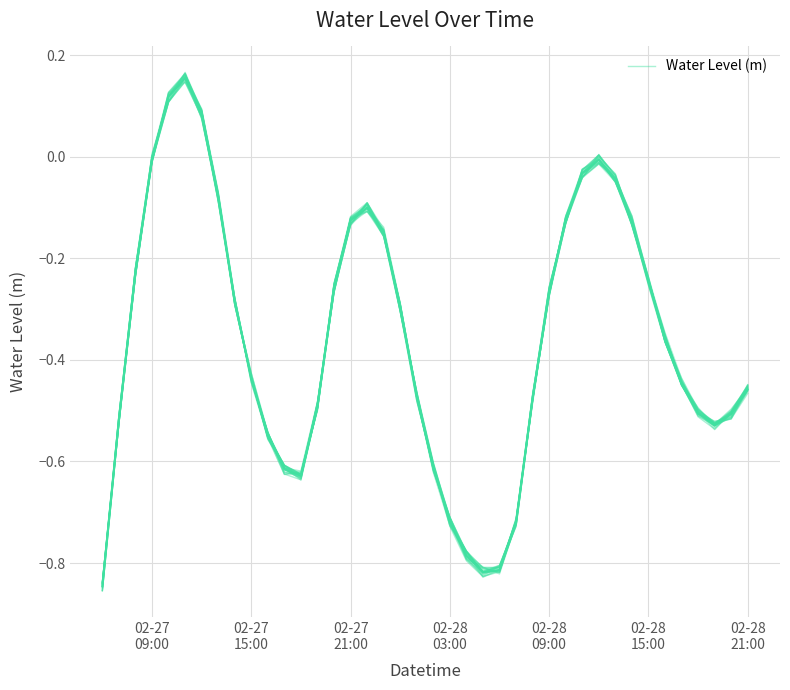

How many positive values are there?

4